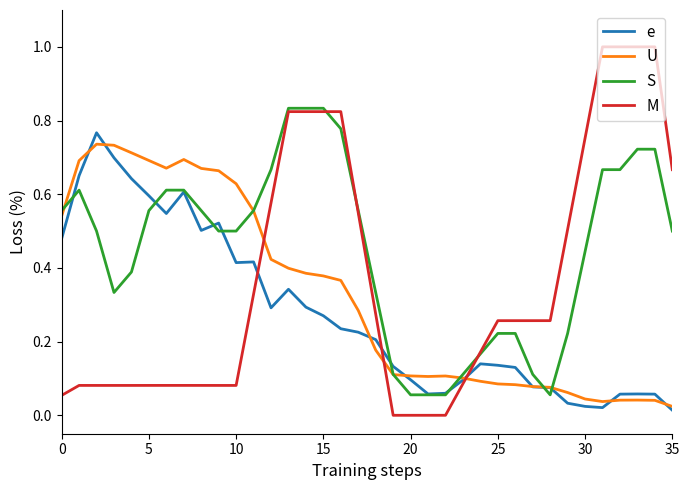

What are all the series names shown in the legend?

e, U, S, M